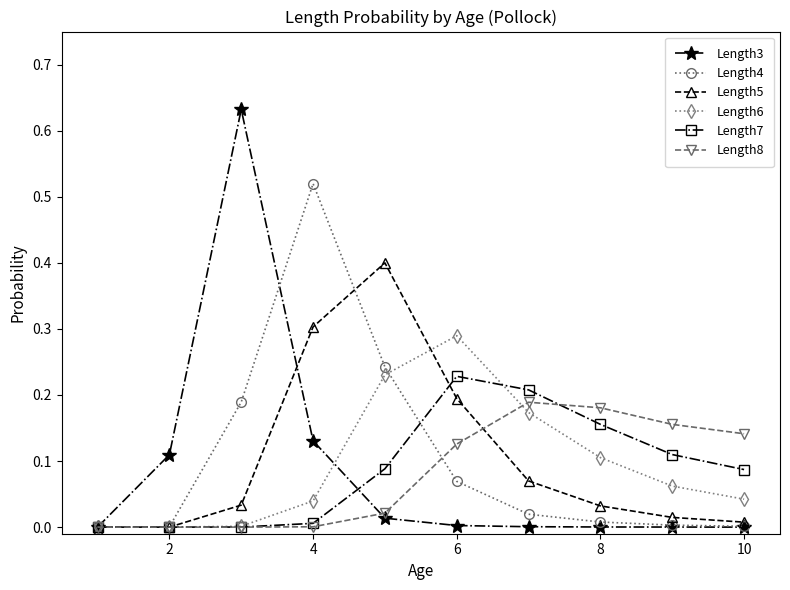

True or false: Length7 has more than 0 points higher than both neighbors.

True